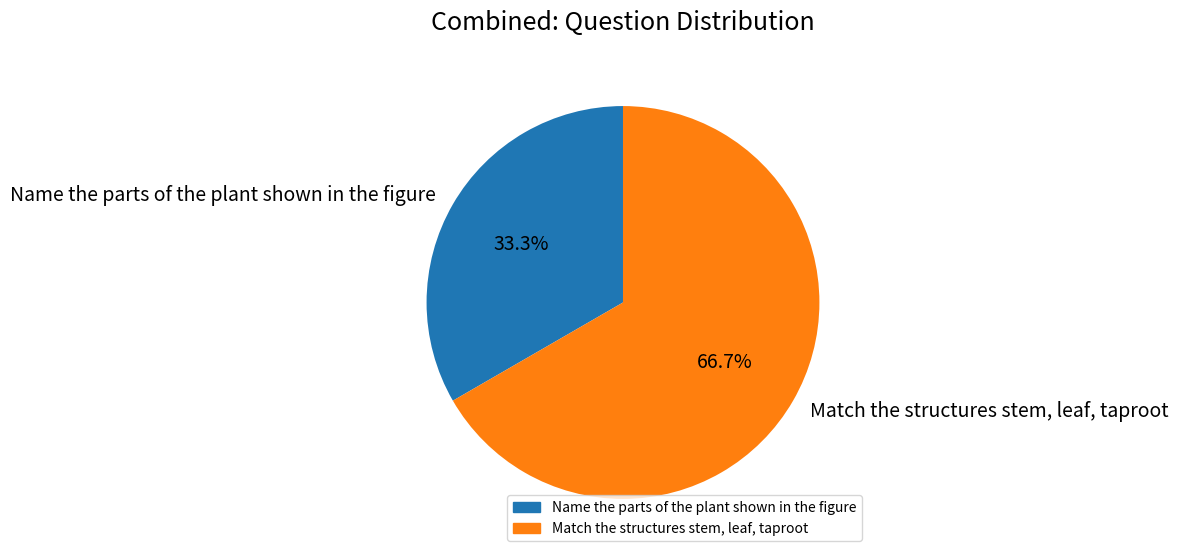

The Name the parts of the plant shown in the figure slice represents 33% of the pie. True or false?

True